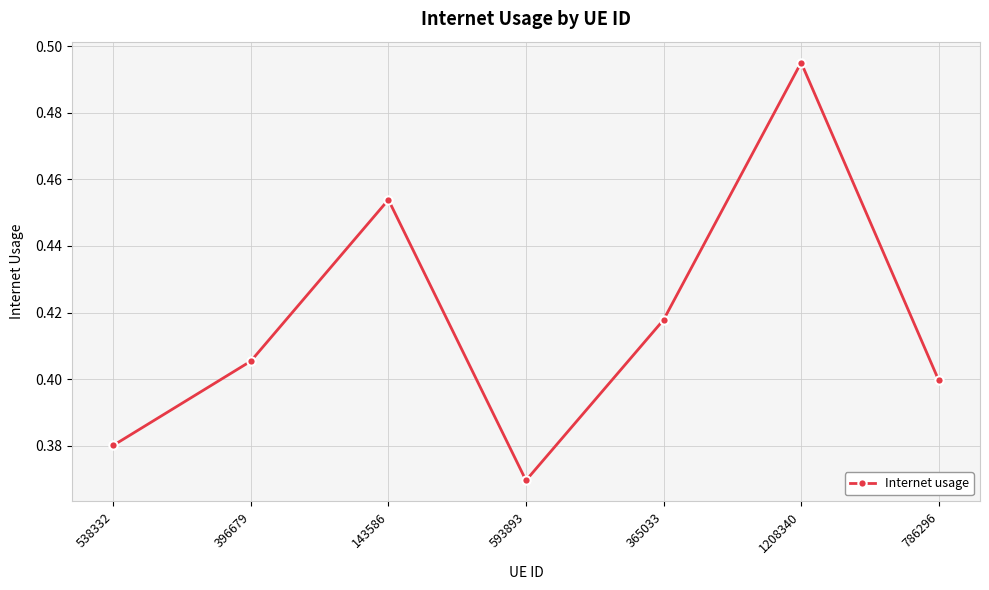

The value at 396679 is 0.4. True or false?

True